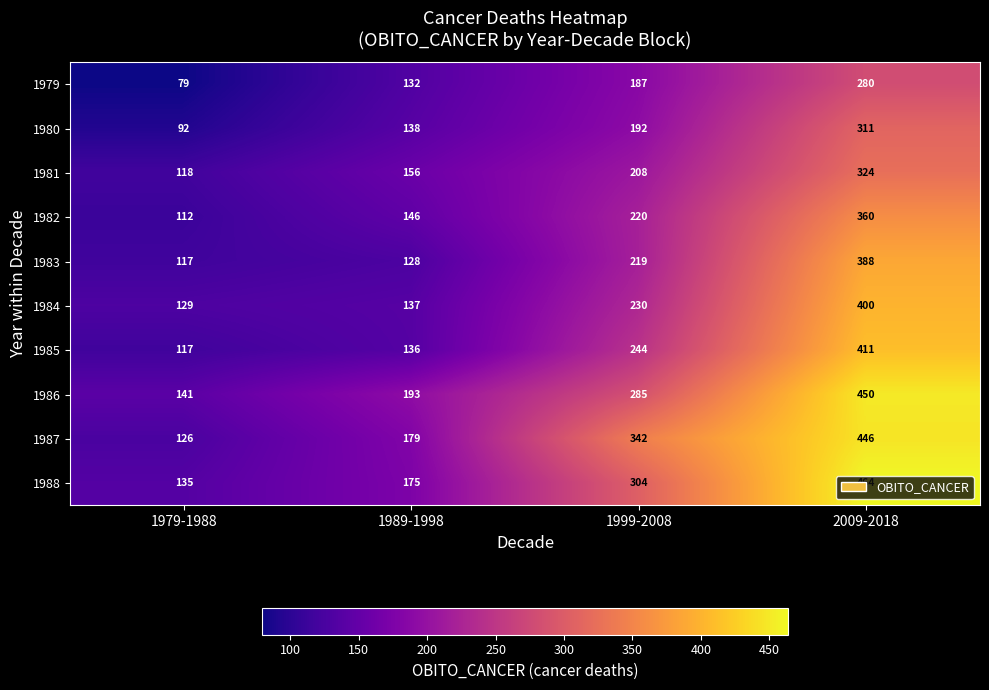

Rank the series by their maximum value, from lowest to highest.

1979, 1980, 1981, 1982, 1983, 1984, 1985, 1987, 1986, 1988